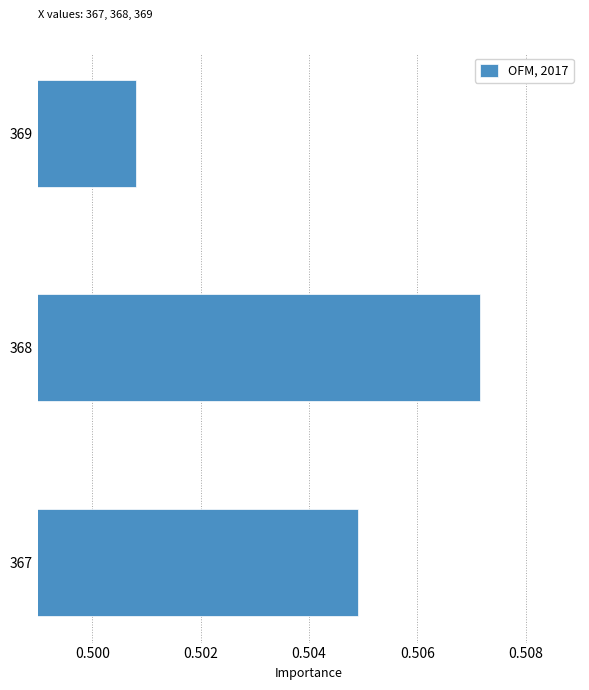

Rank the categories by value from highest to lowest.

368, 367, 369